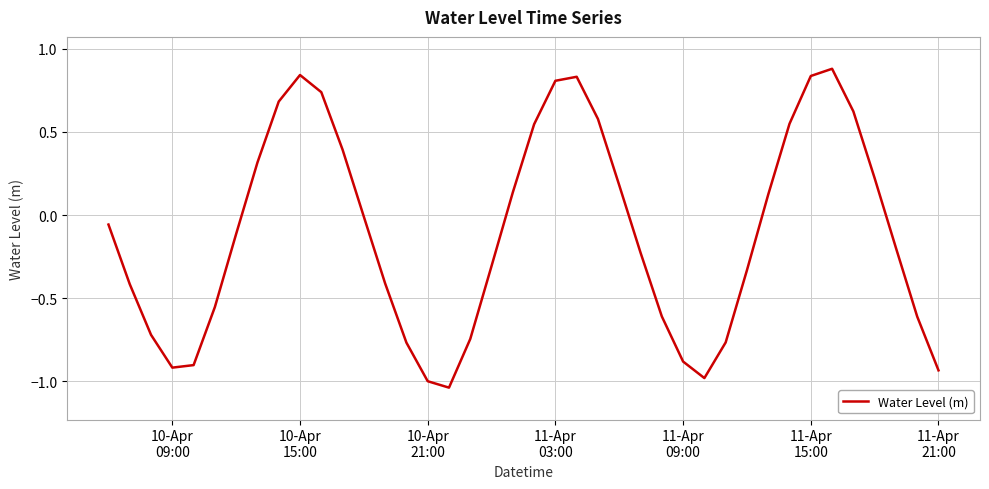

What is the difference between the maximum and minimum values?

1.9